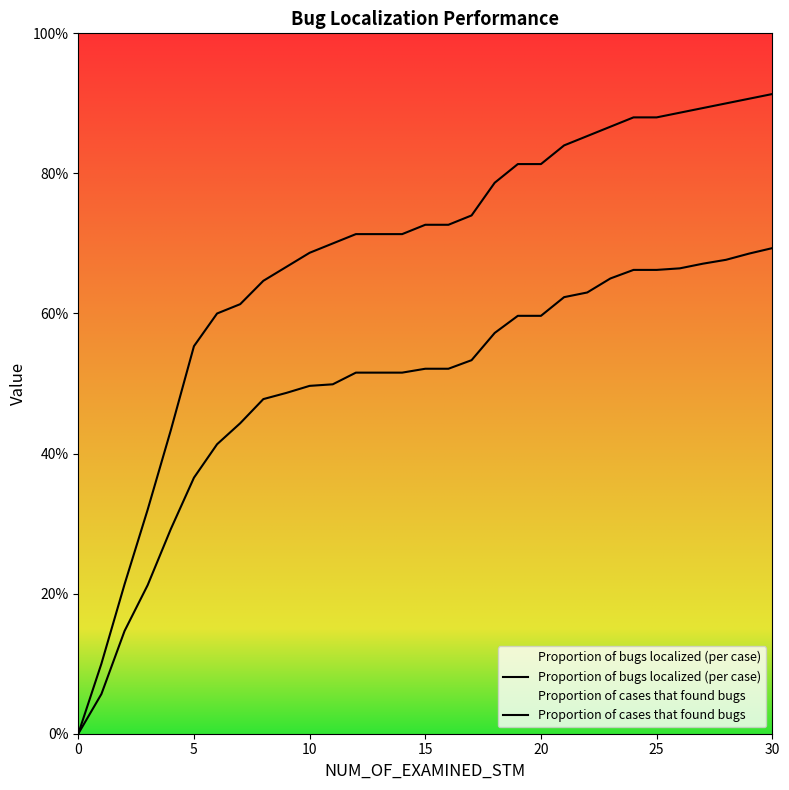

What is the label of the 17th point from the left?

16